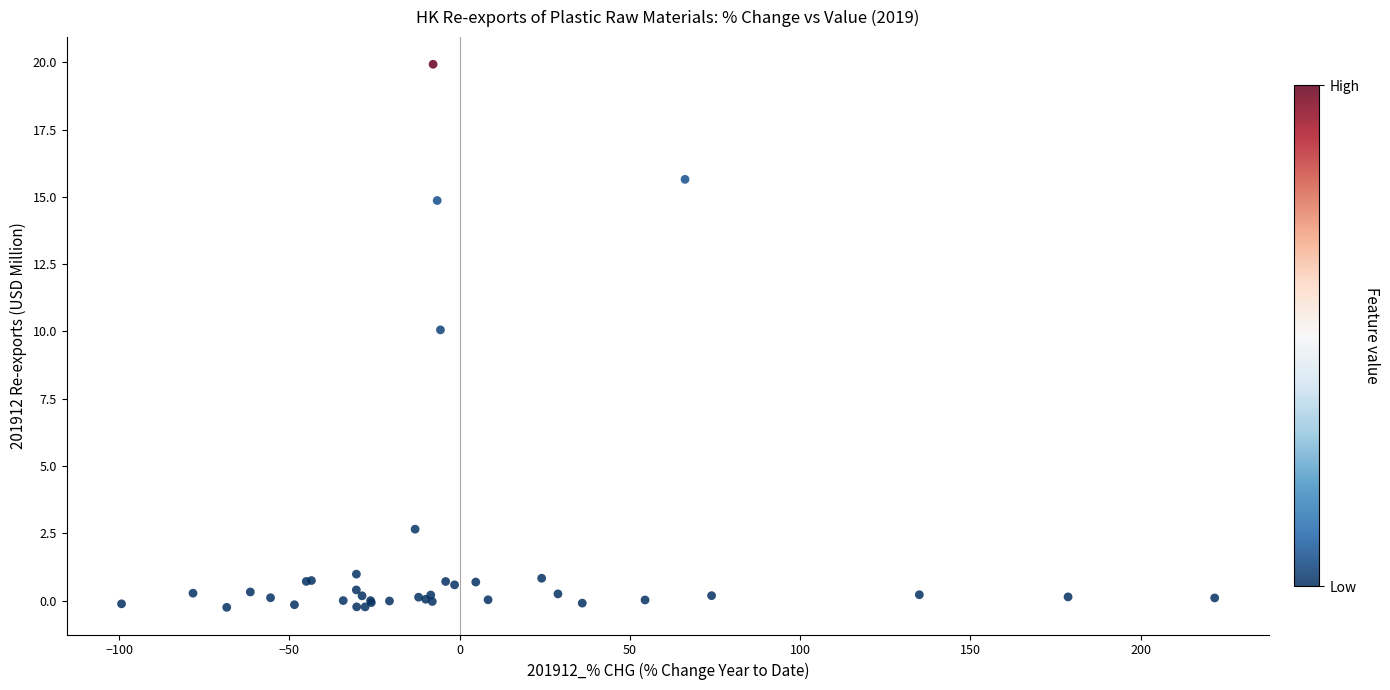

What Y value in the scatter plot is closest to 9?

10.1